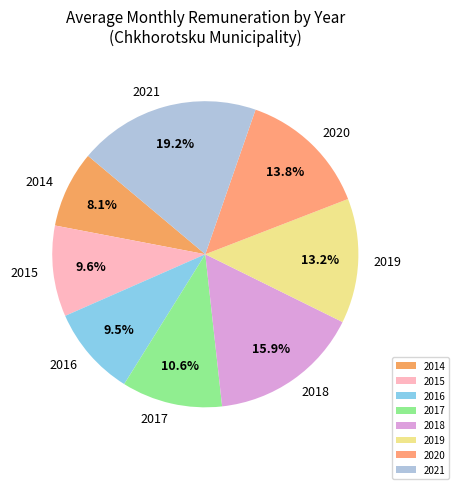

Do 2017 and 2016 together represent more than half of the pie?

No